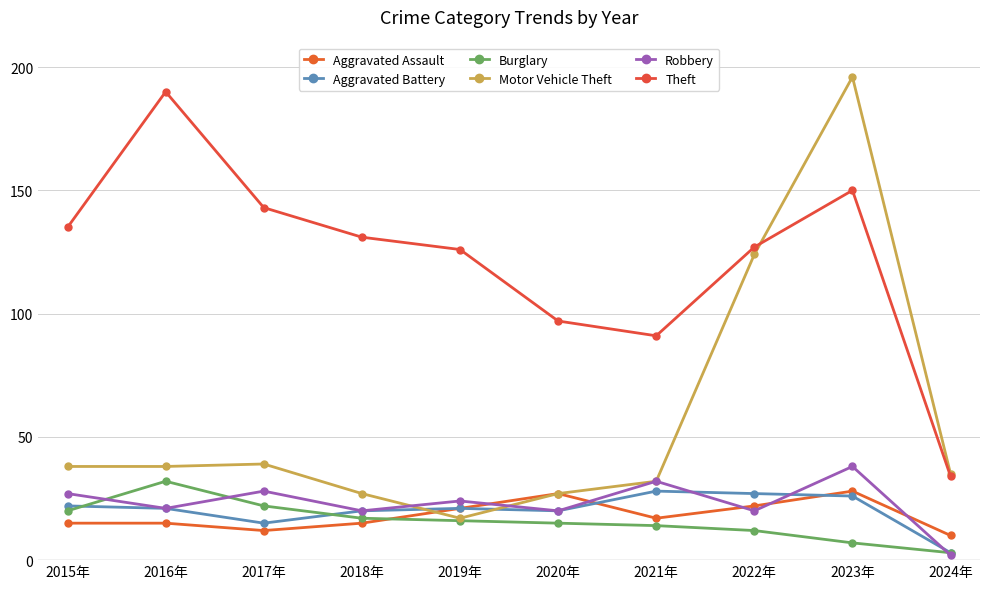

At which category does the chart reach its minimum across all series?

2024年